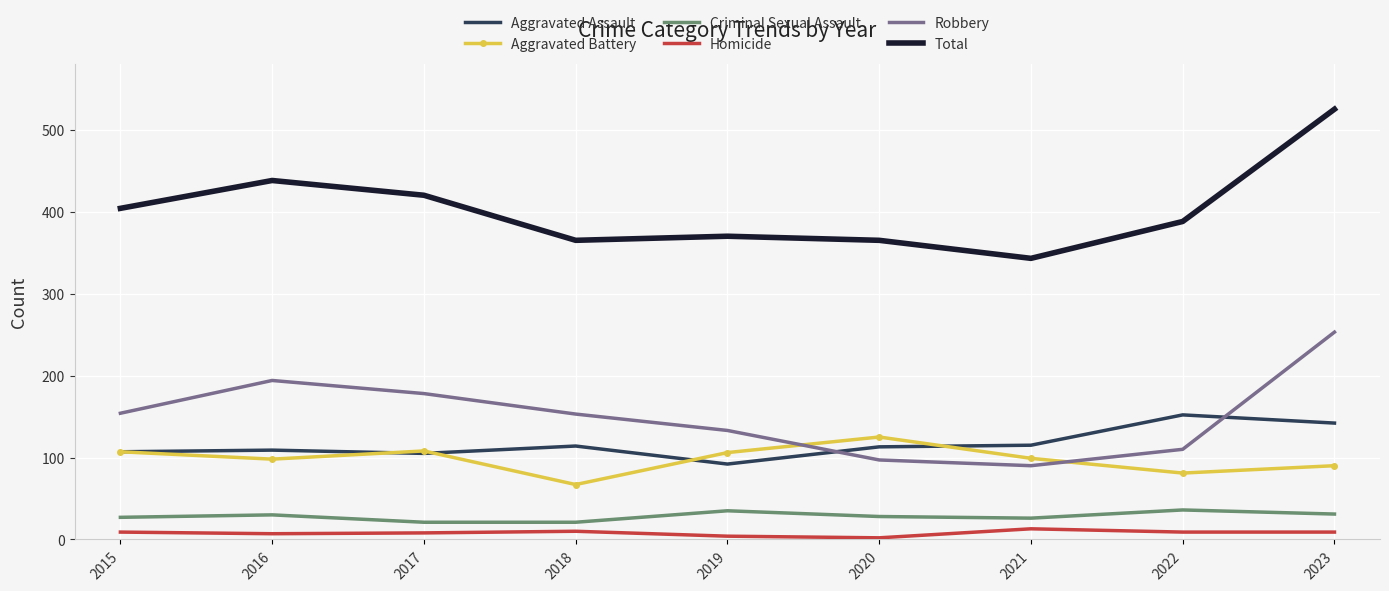

The Aggravated Battery series shows 99 at 2021. True or false?

True